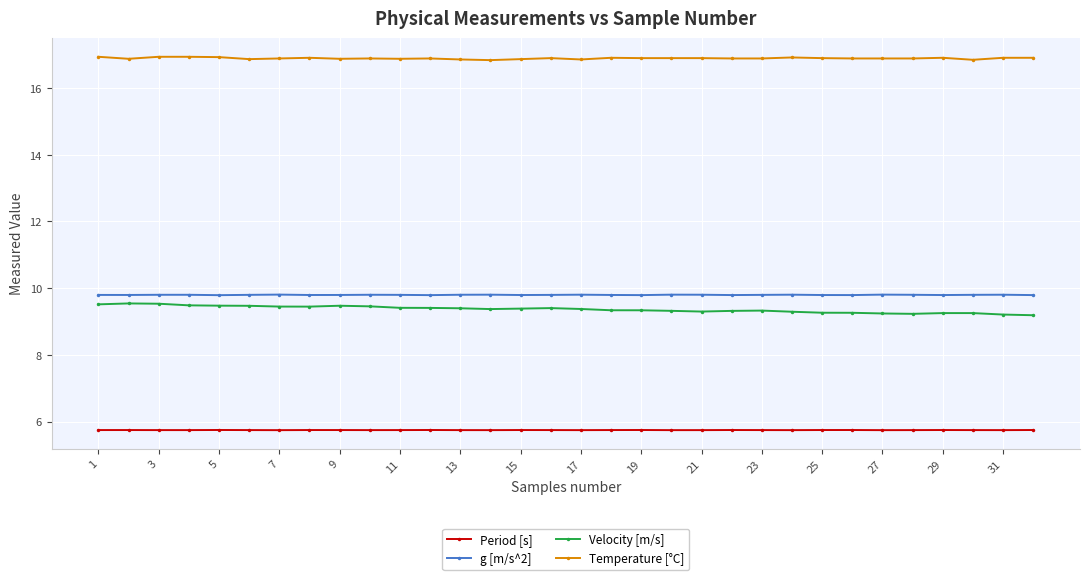

What is the value of the Velocity [m/s] point at the 18th from the left?

9.3